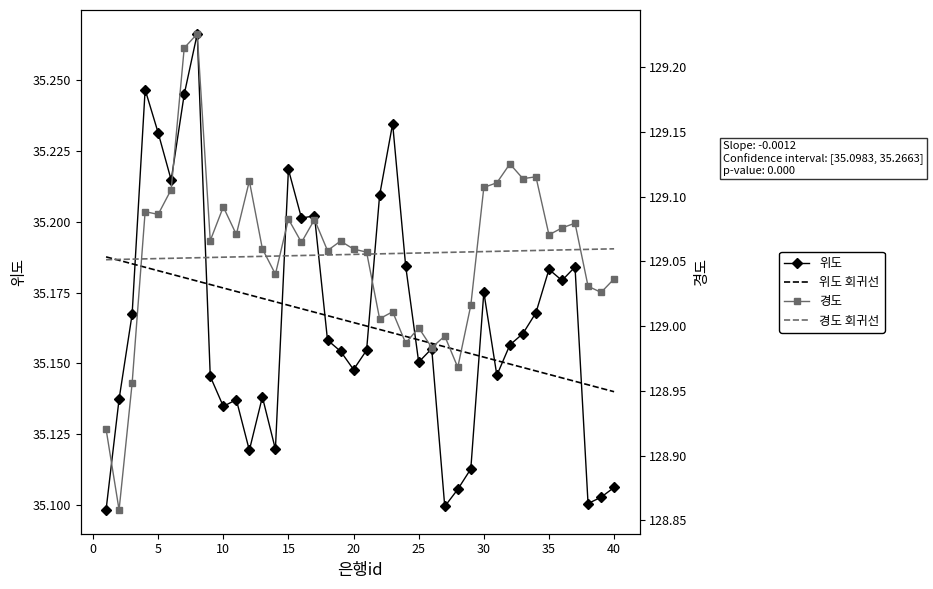

How many times do 위도 회귀선 and 위도 cross each other?

10